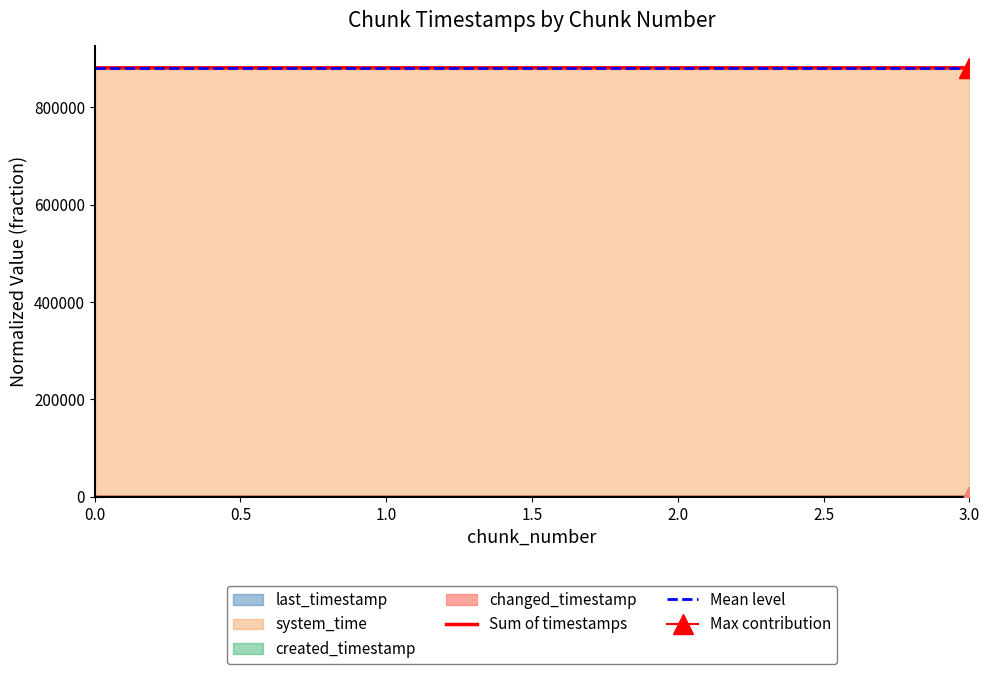

What is the spread (max minus min) of values at 1?

880822.5